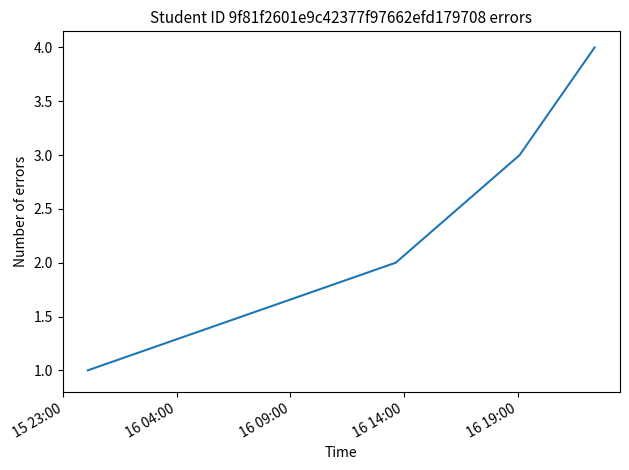

What is the smallest value displayed?

1